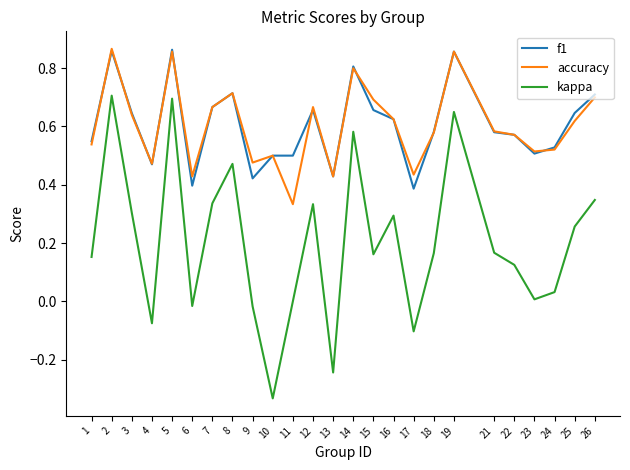

Is the value of kappa at 16 greater than the value of accuracy at 3?

No